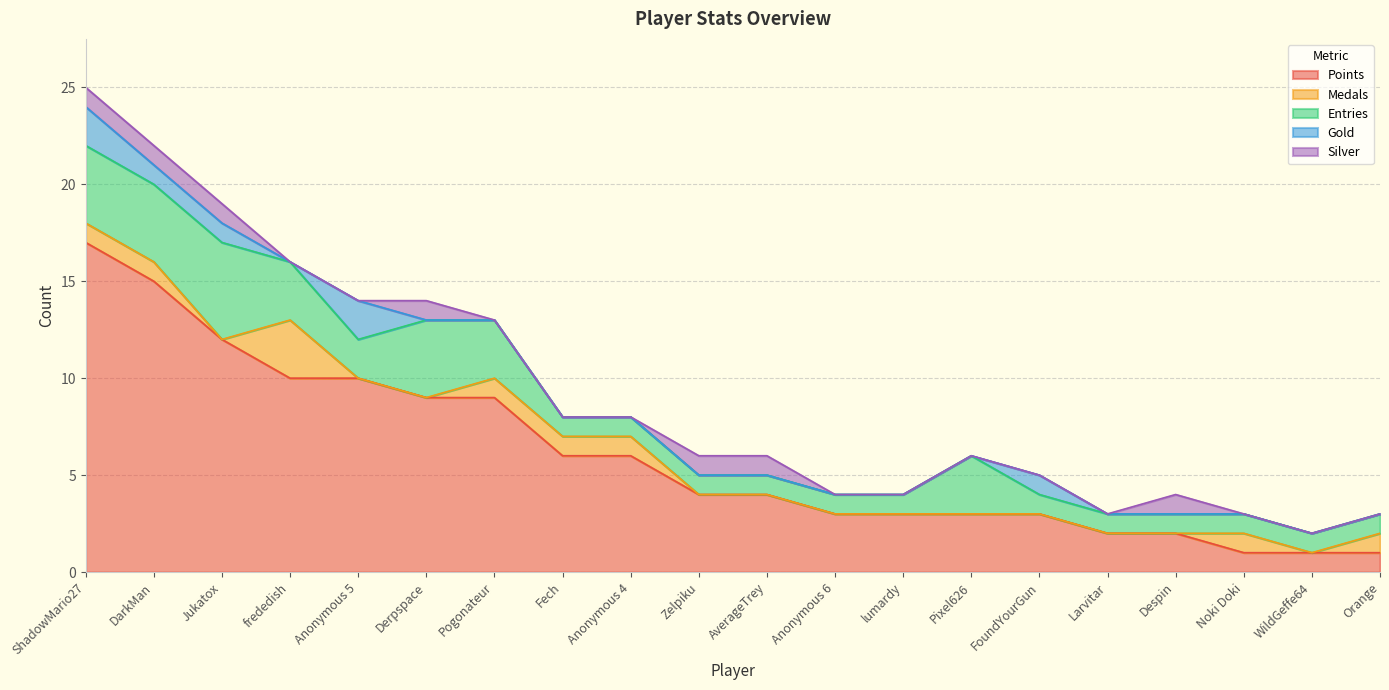

The Medals series shows -1 at AverageTrey. True or false?

False